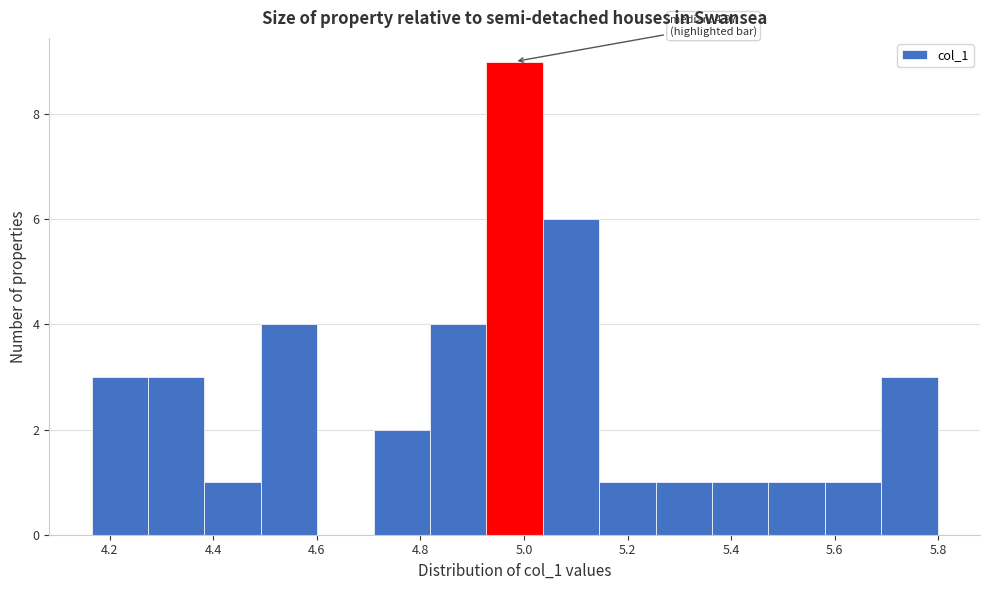

Which range on the x-axis has the tallest bar?

4.92 to 5.04